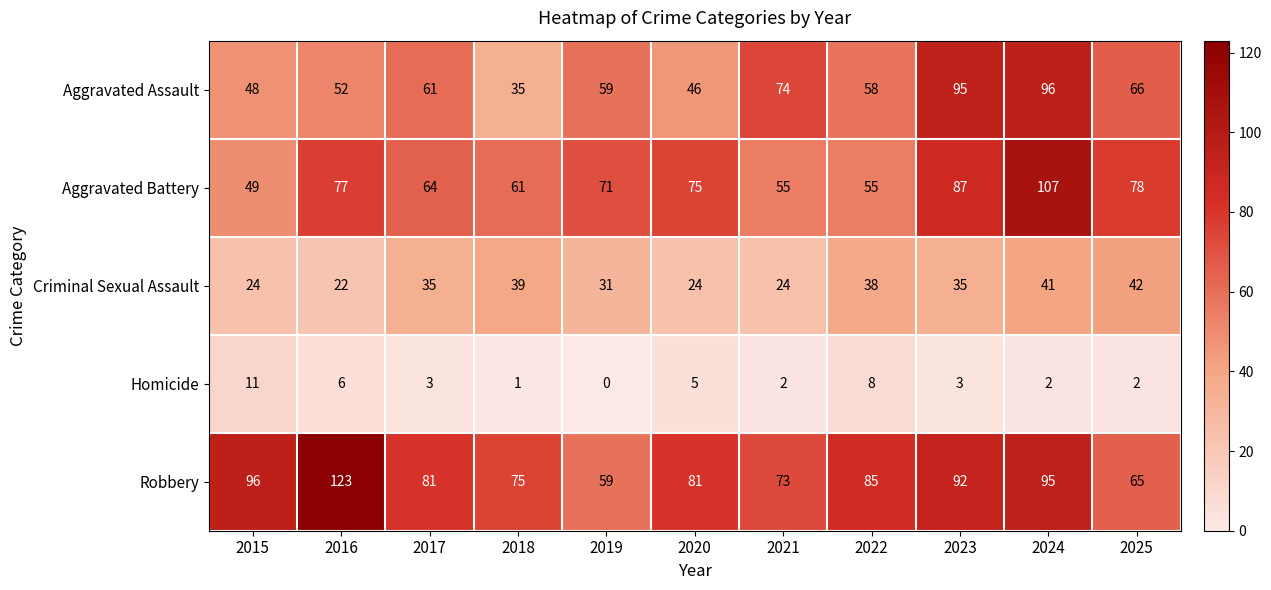

What is the total value across all series at 2019?

220